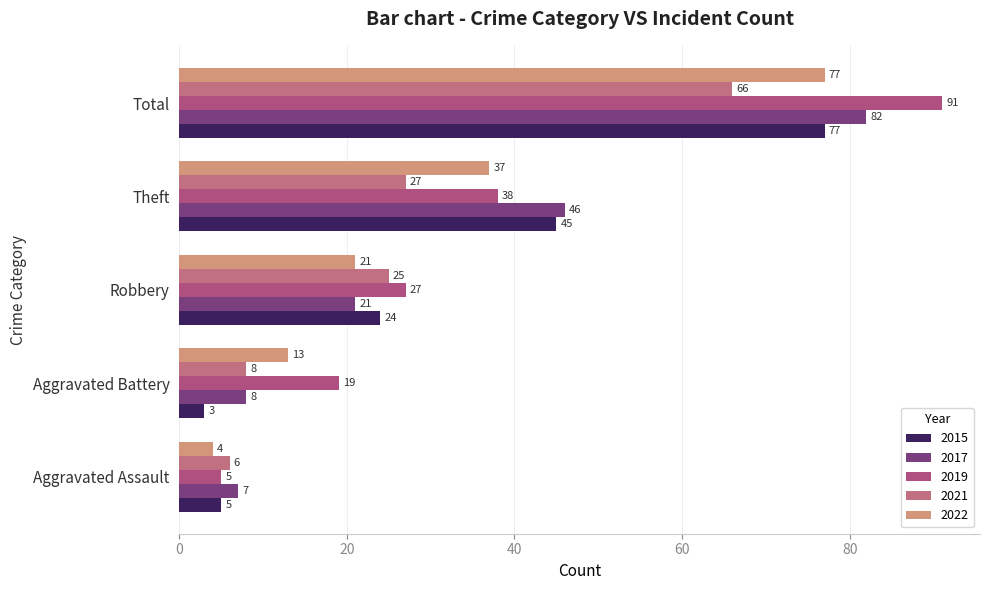

Rank the series by their maximum value, from lowest to highest.

2021, 2015, 2022, 2017, 2019